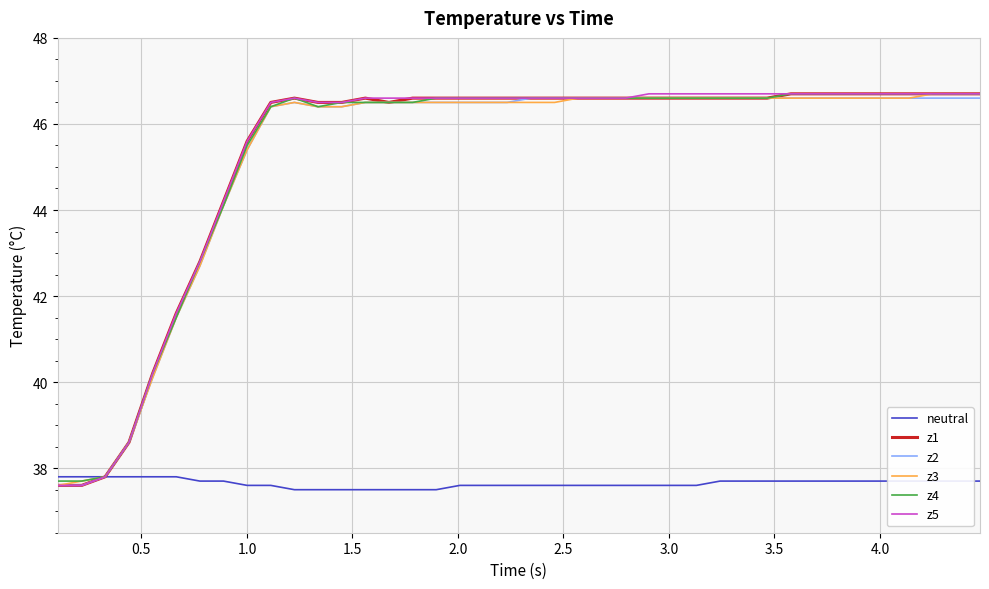

What is the minimum value for z4?

37.7